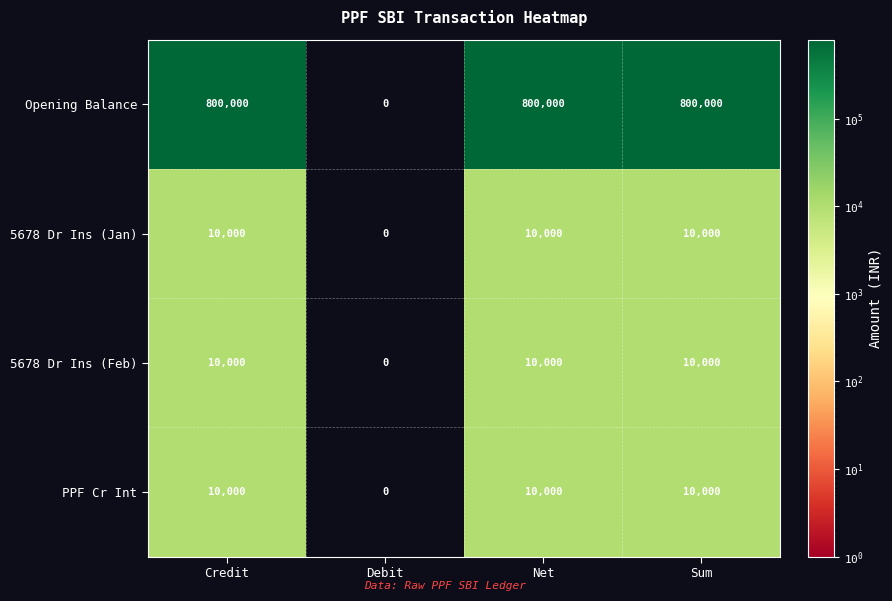

Read the PPF Cr Int value at Credit.

10000